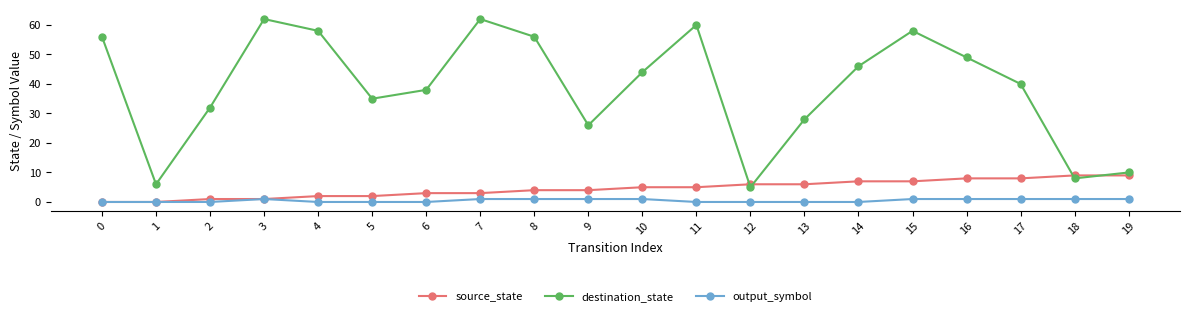

True or false: destination_state has more than 2 interior local peaks.

True